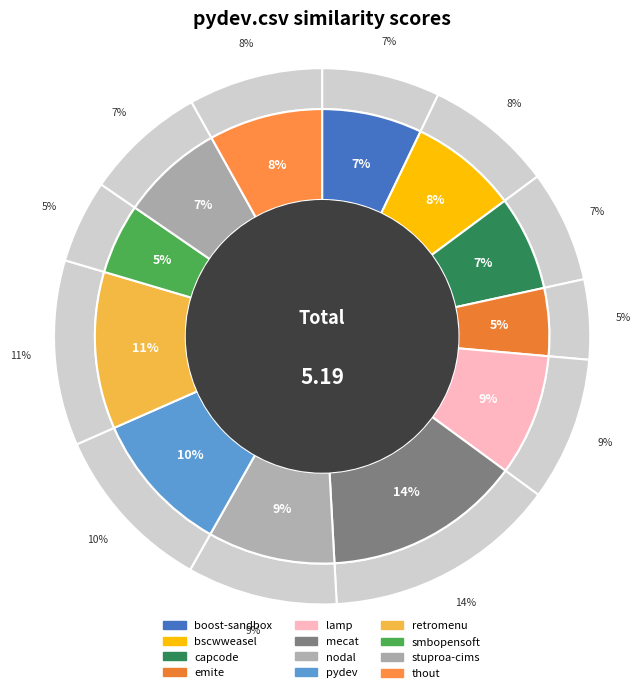

To the nearest percent, what is the difference between the retromenu.csv and bscwweasel.csv slice percentages?

3%